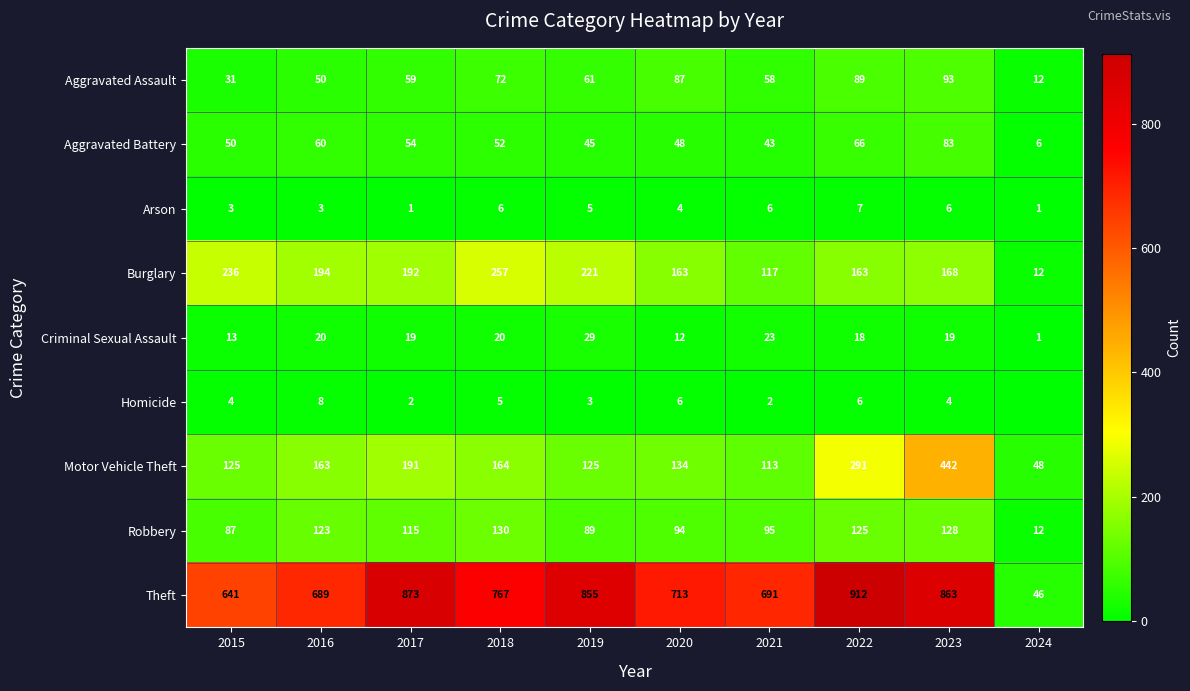

What is the difference between the maximum and minimum values in the Aggravated Assault series?

81